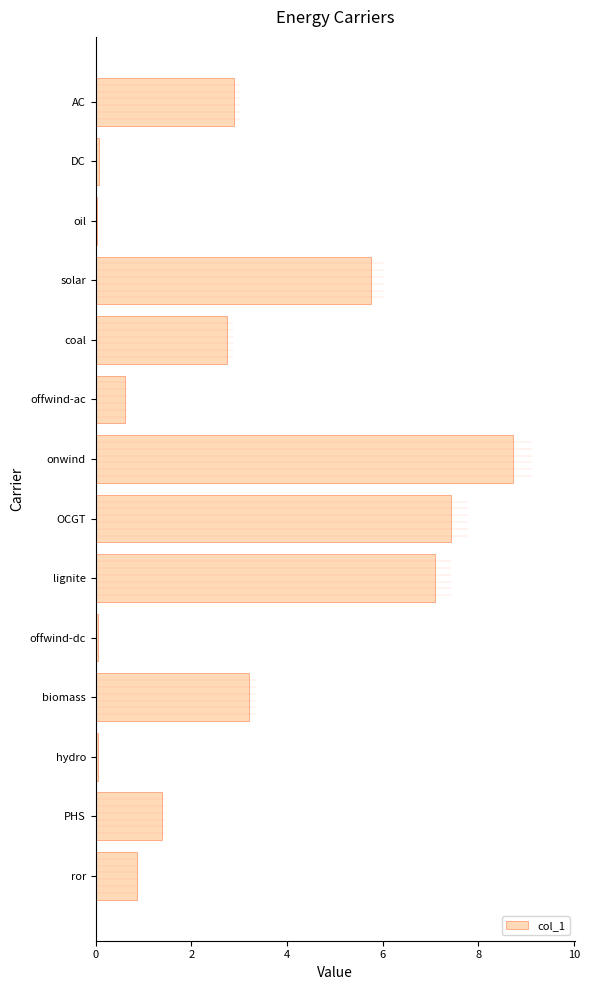

What position from the top is biomass?

11